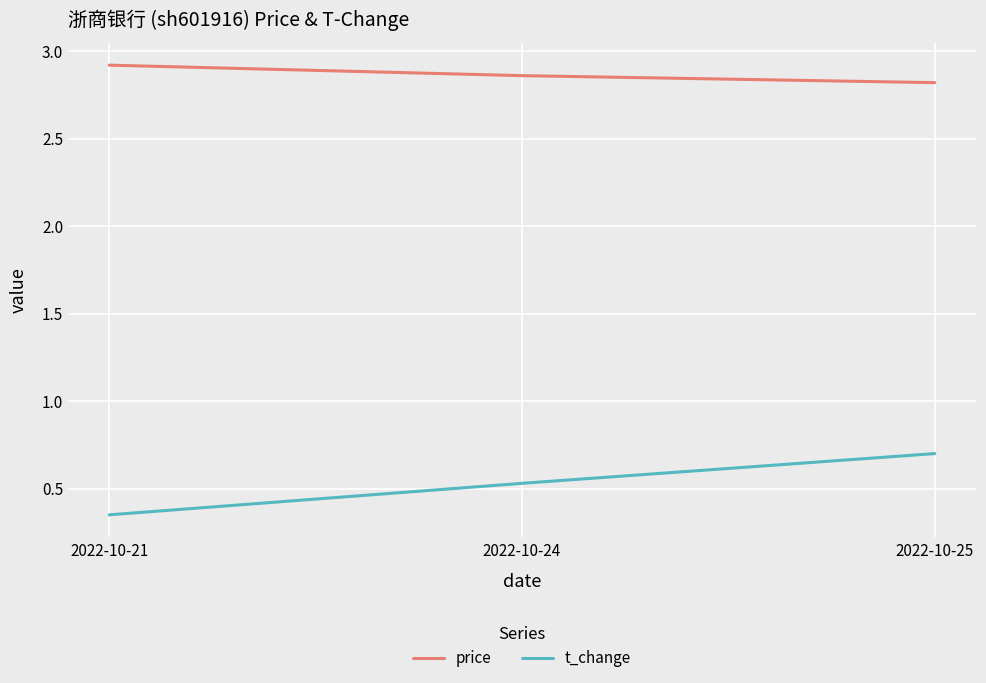

Rank the series by their average value, from lowest to highest.

t_change, price